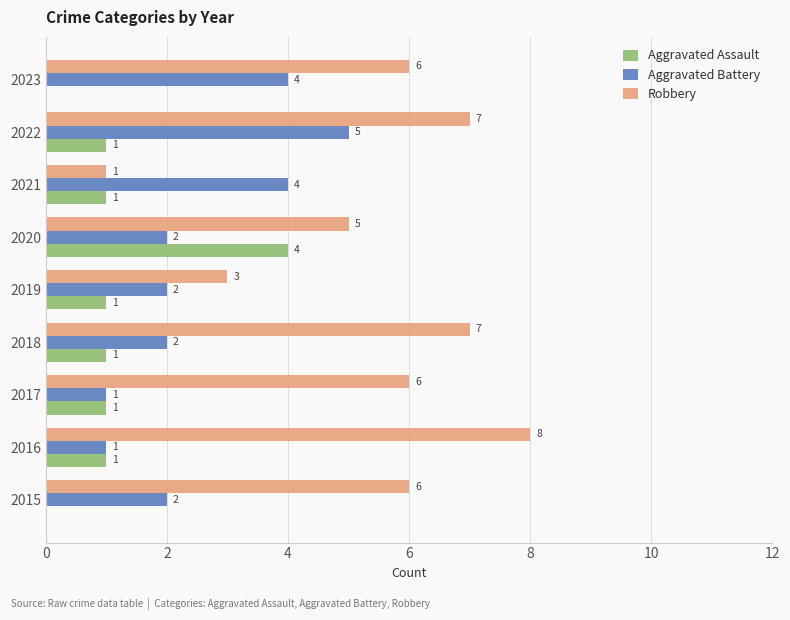

At which category is the sum across all series the highest?

2022